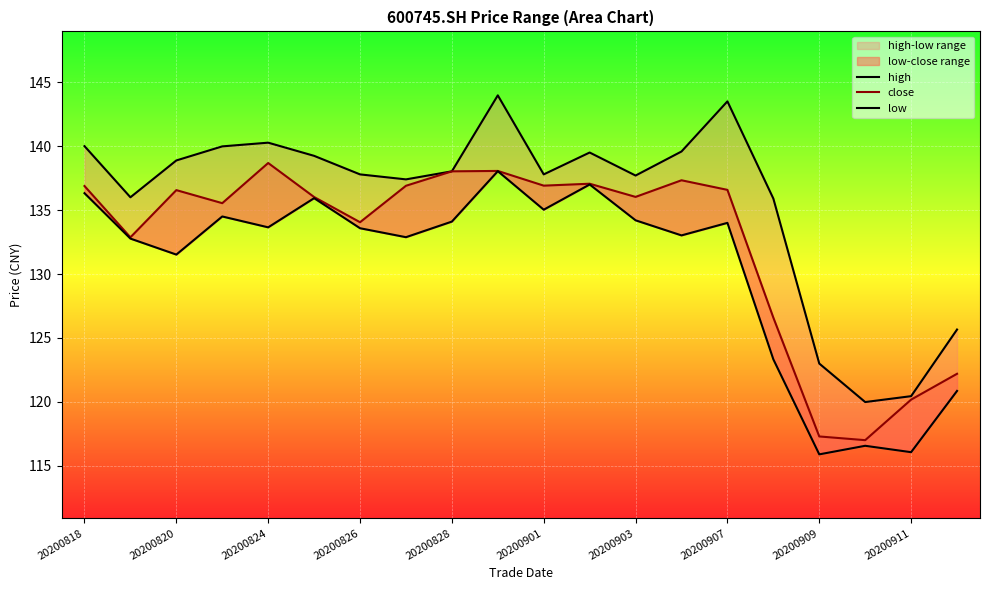

At 15, list the series in order from smallest to largest.

low, close, high